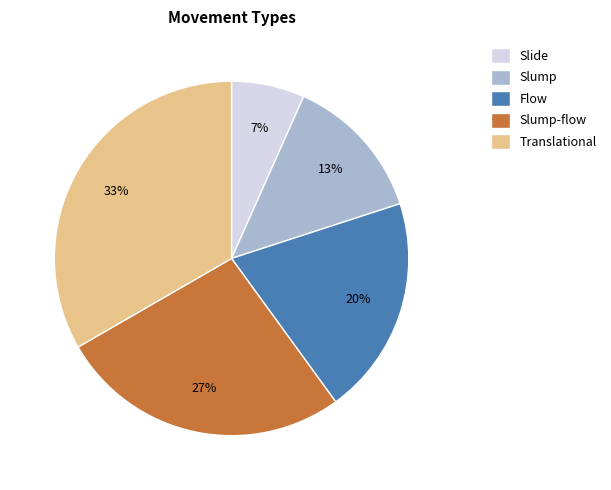

Which category has the biggest portion of the pie?

Translational